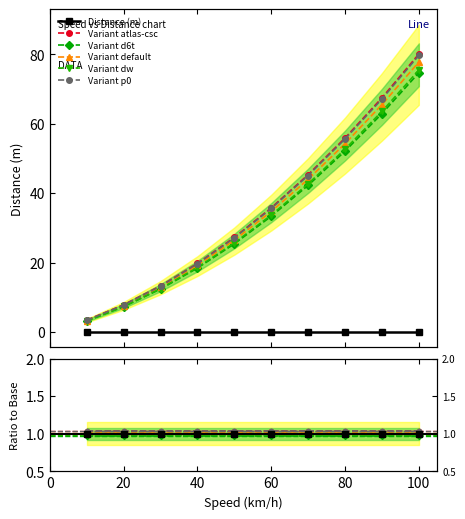

Which label corresponds to the smallest value in the chart?

10